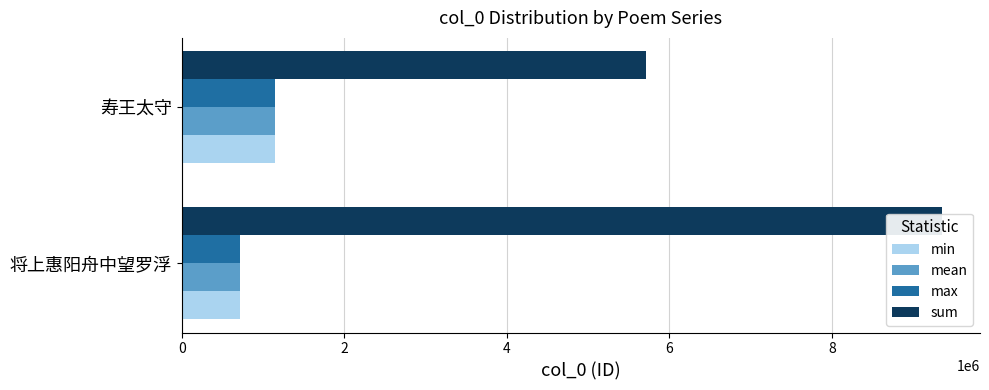

Does the chart contain stacked bars?

No